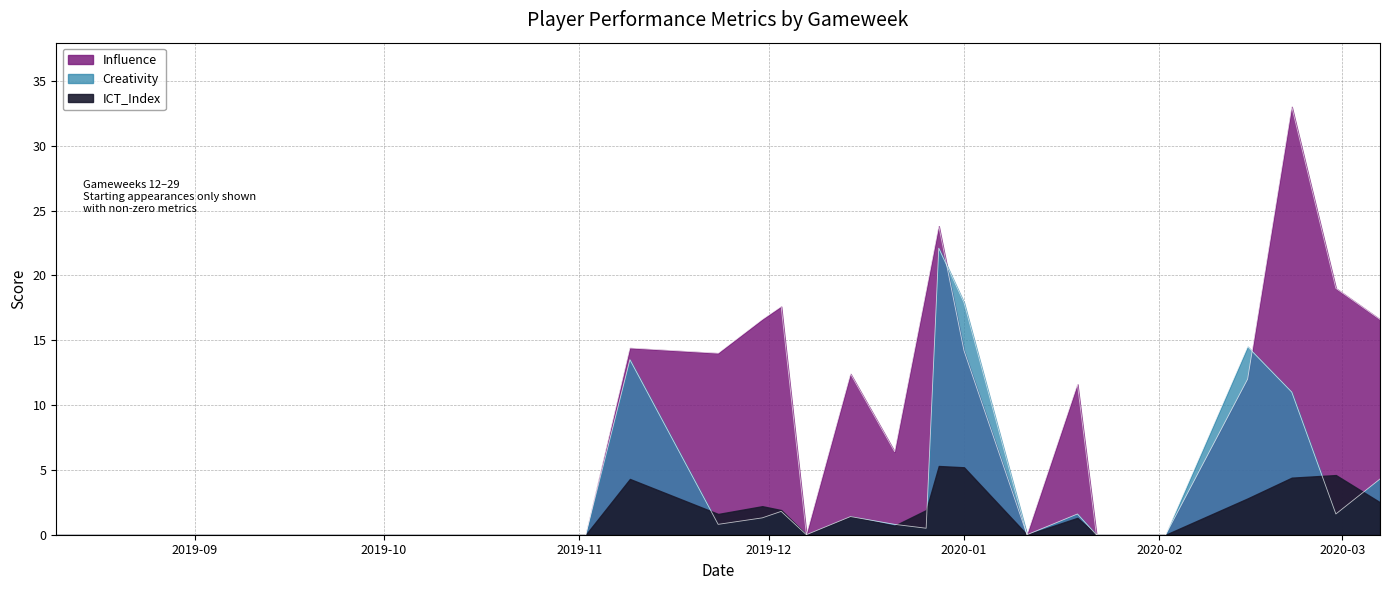

Between 2019-08-31 and 2020-03-07, which series saw the biggest shift?

Influence